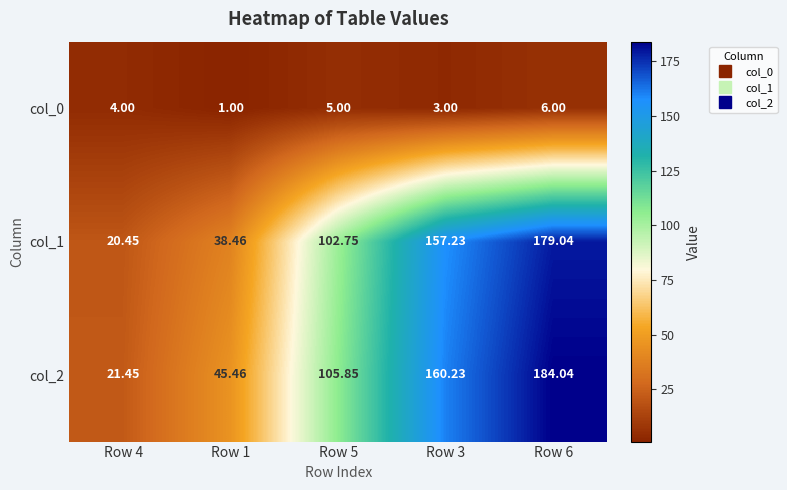

Is the value of col_0 at Row 3 greater than the value of col_1 at Row 3?

No